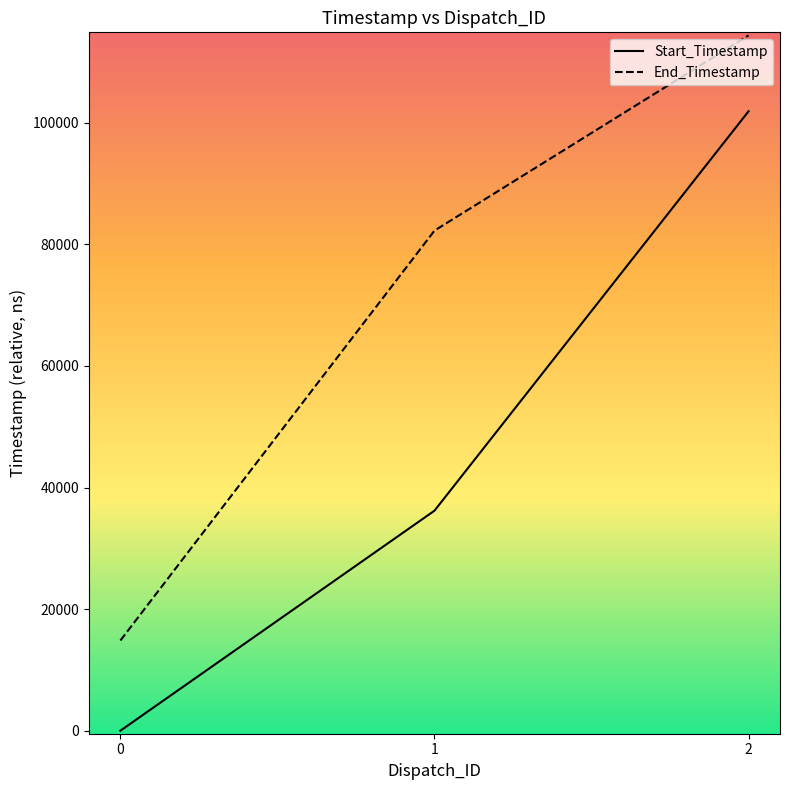

Does the chart display data point markers on the line(s)?

No